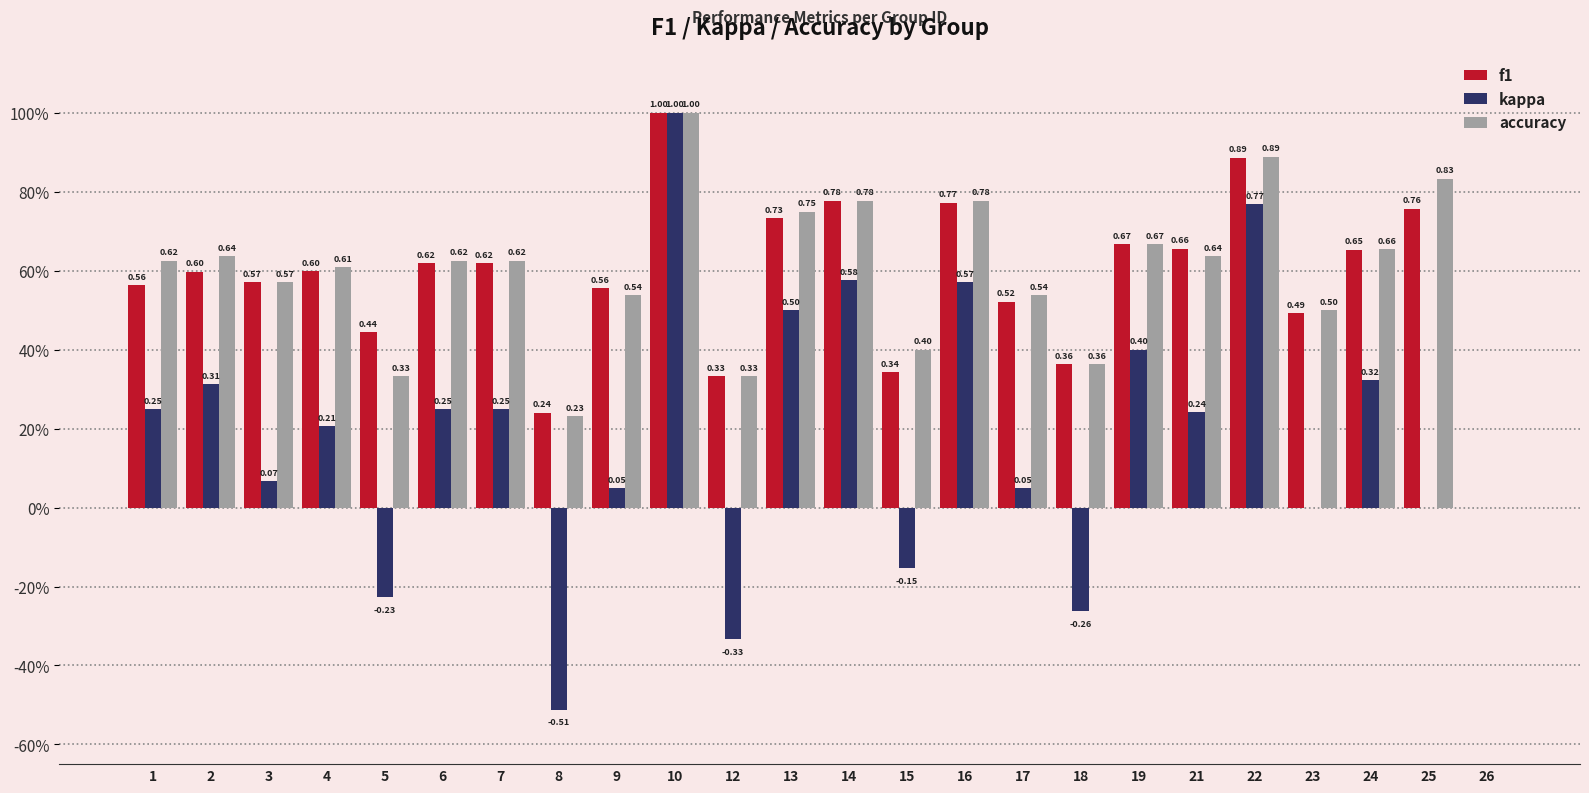

Reading left to right, transcribe all the data shown in this chart.

f1: 1=0.6	2=0.6	3=0.6	4=0.6	5=0.4	6=0.6	7=0.6	8=0.2	9=0.6	10=1.0	12=0.3	13=0.7	14=0.8	15=0.3	16=0.8	17=0.5	18=0.4	19=0.7	21=0.7	22=0.9	23=0.5	24=0.7	25=0.8	26=0.0
kappa: 1=0.2	2=0.3	3=0.1	4=0.2	5=-0.2	6=0.2	7=0.2	8=-0.5	9=0.0	10=1.0	12=-0.3	13=0.5	14=0.6	15=-0.2	16=0.6	17=0.0	18=-0.3	19=0.4	21=0.2	22=0.8	23=0.0	24=0.3	25=0.0	26=0.0
accuracy: 1=0.6	2=0.6	3=0.6	4=0.6	5=0.3	6=0.6	7=0.6	8=0.2	9=0.5	10=1.0	12=0.3	13=0.8	14=0.8	15=0.4	16=0.8	17=0.5	18=0.4	19=0.7	21=0.6	22=0.9	23=0.5	24=0.7	25=0.8	26=0.0